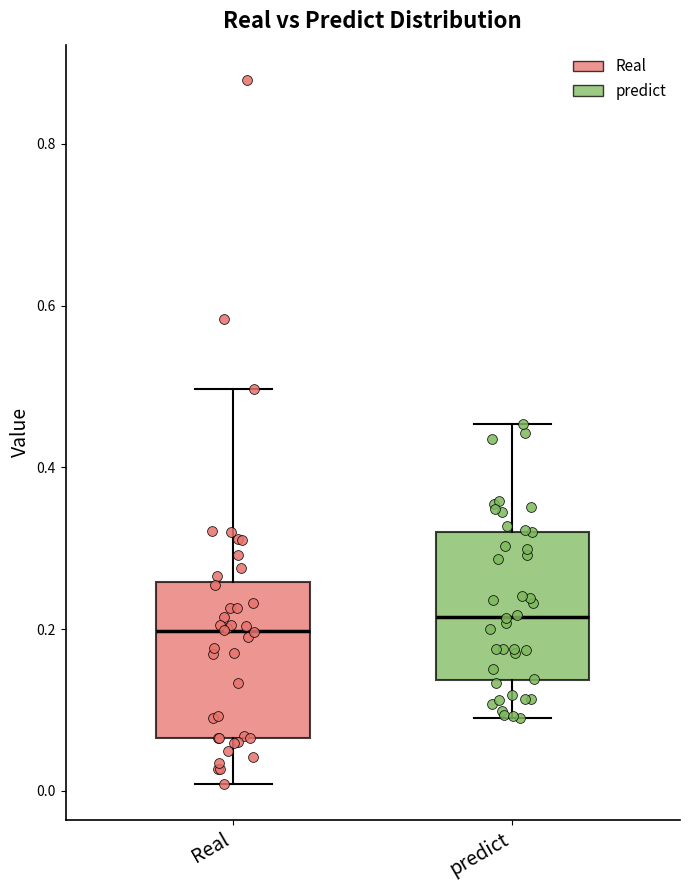

Where is the upper edge of the box for Real on the y-axis? The values are not printed on the chart, so give them approximately, as read against the axis.

0.26